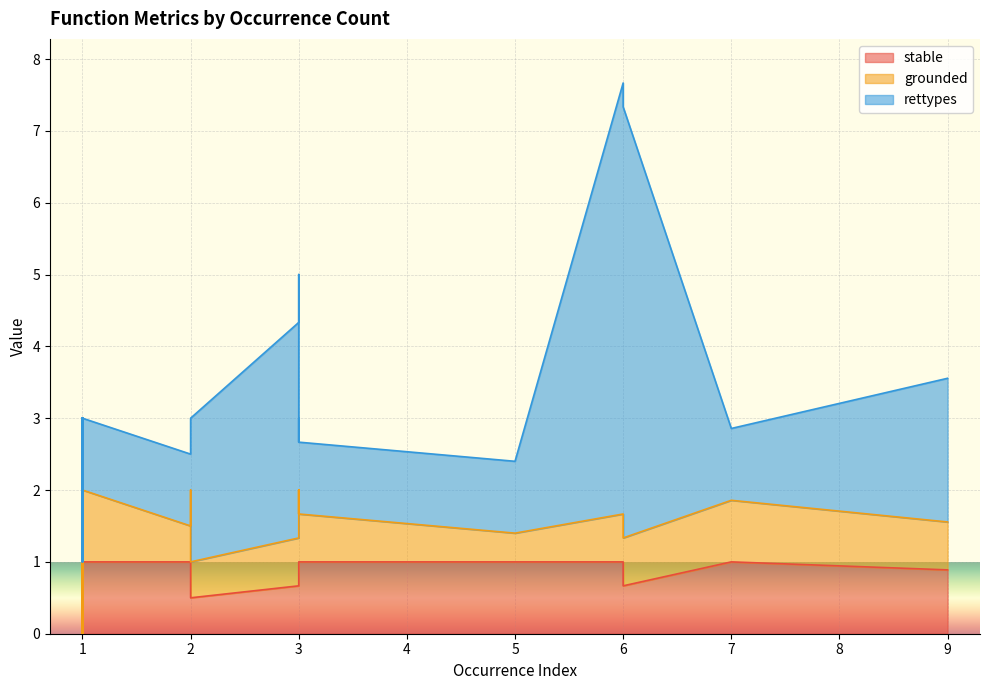

The value of grounded at 30 is 0.6. True or false?

False